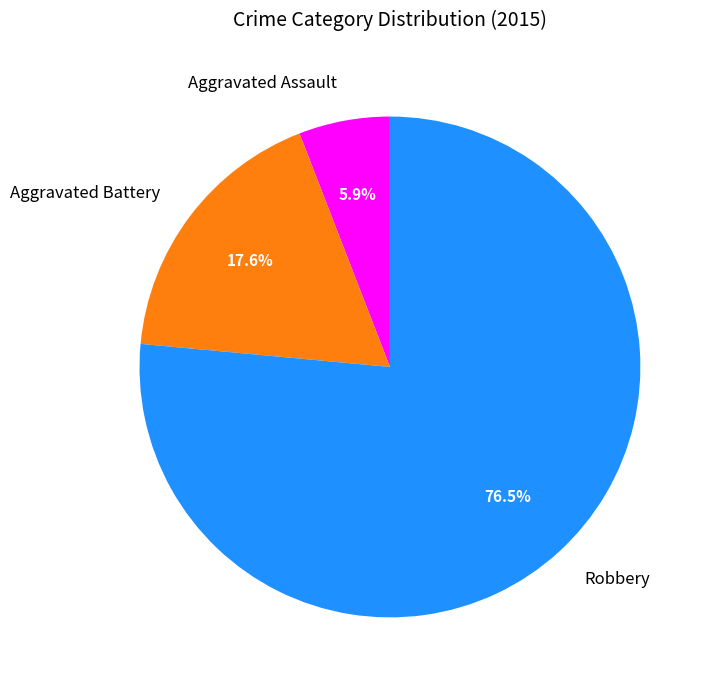

Is Robbery the majority of the pie?

Yes